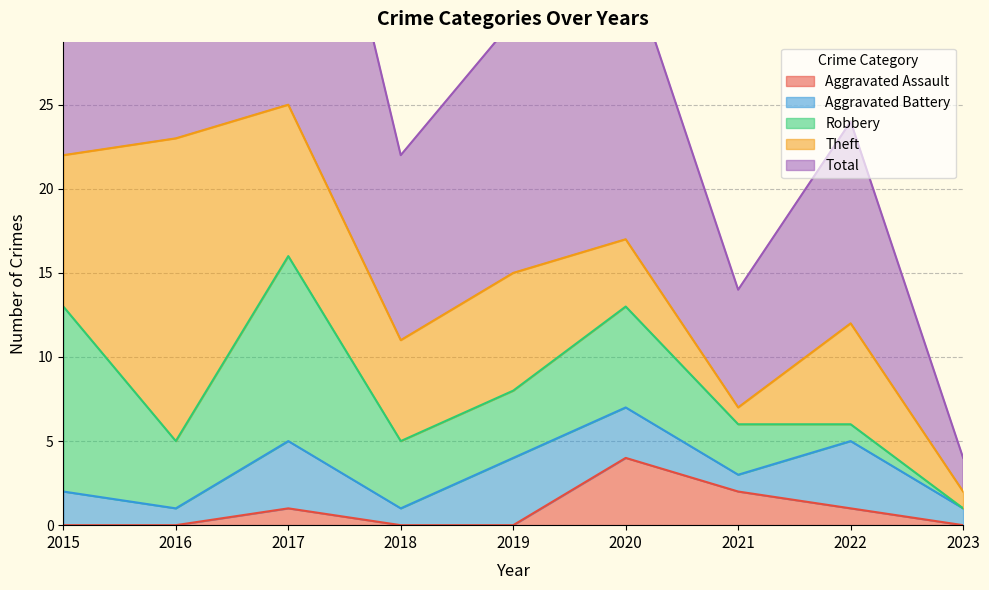

What is the sum of all Aggravated Battery values?

21